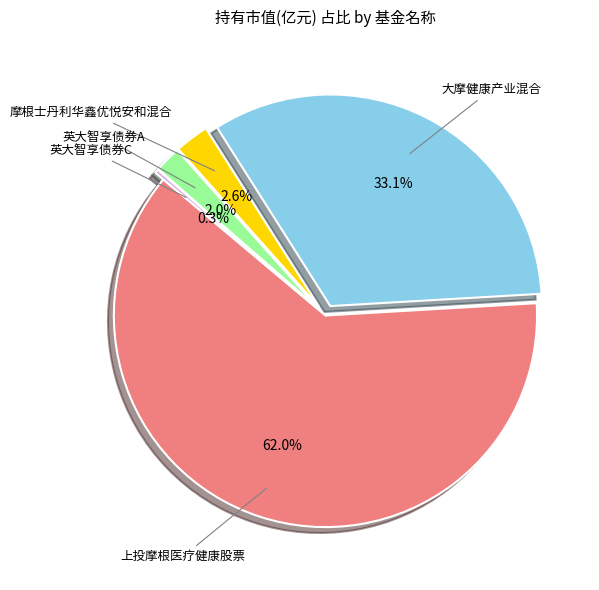

How many segments does this pie chart have?

5